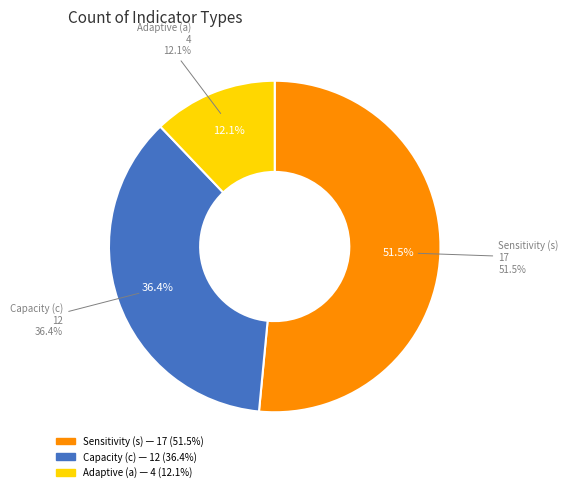

Is it true that a is 12% of the pie?

True